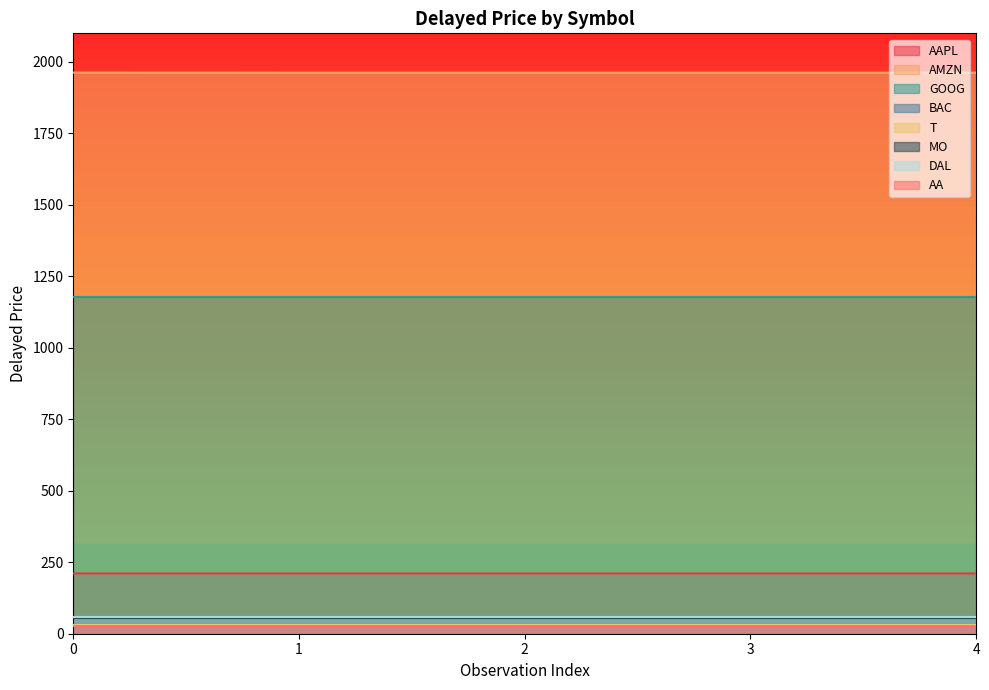

How many categories are shown in the chart?

5